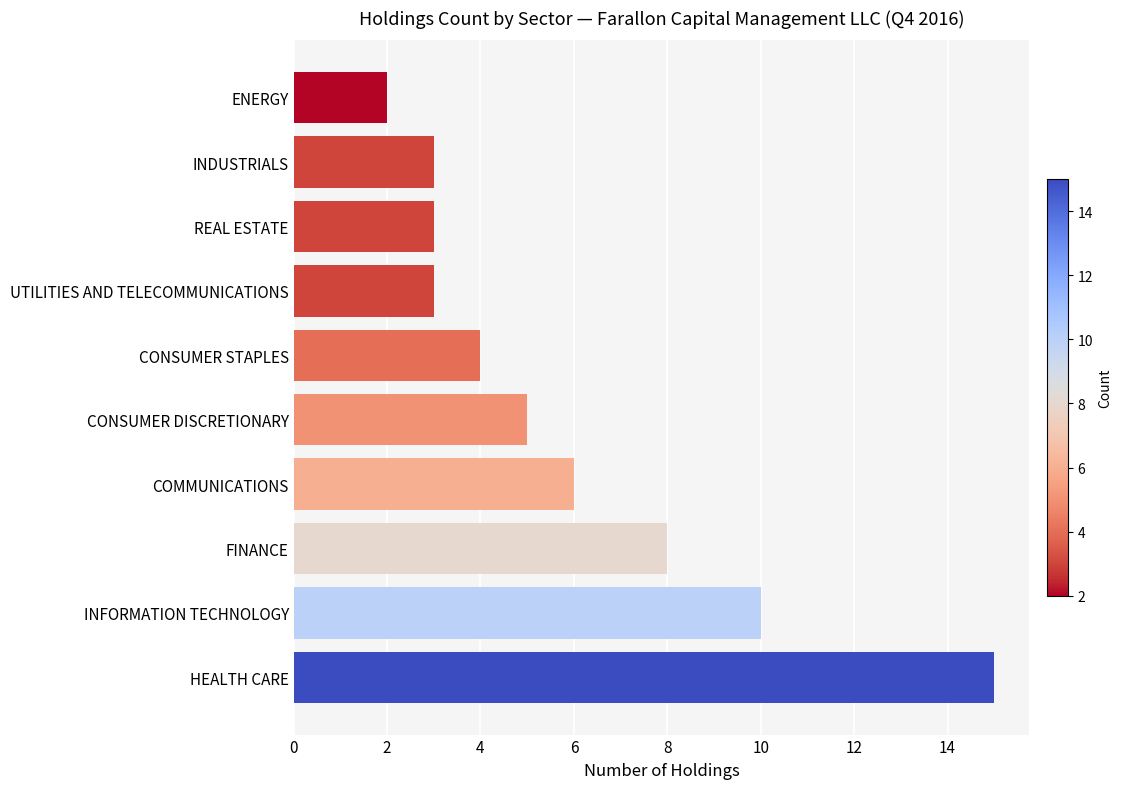

Between UTILITIES AND TELECOMMUNICATIONS and CONSUMER STAPLES, which is larger?

CONSUMER STAPLES